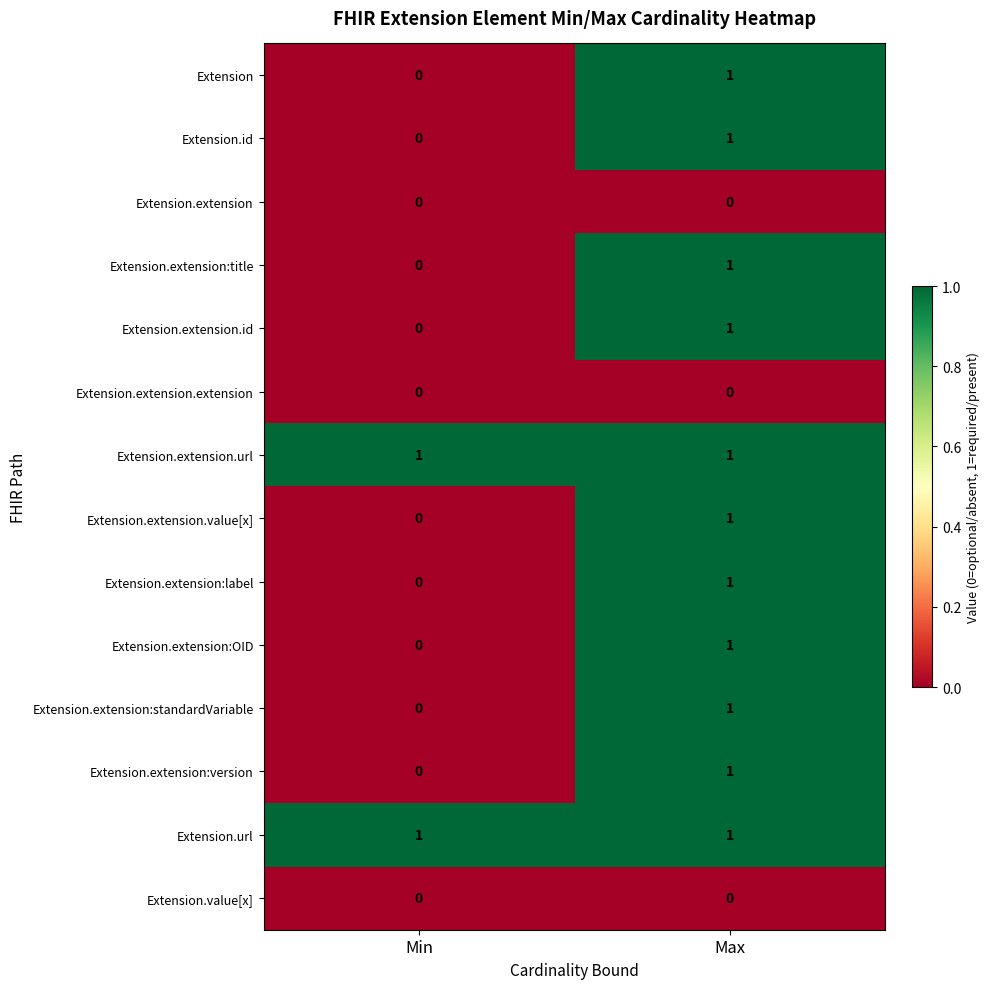

The value of Extension.extension:title at Min is 0. True or false?

True